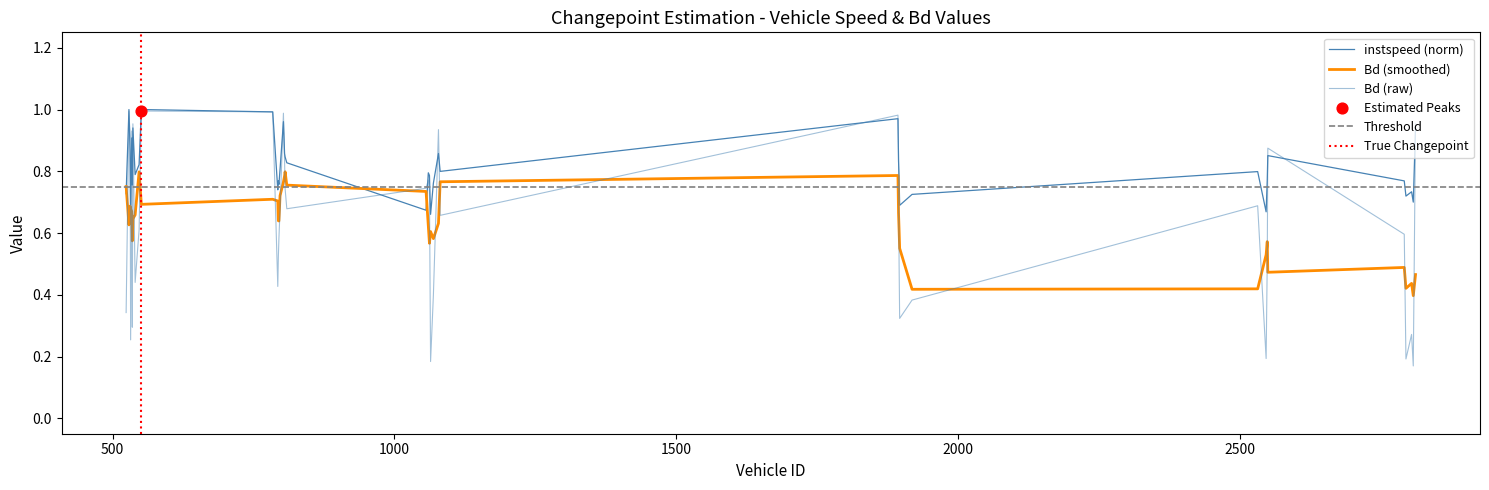

Which series has the largest Y range (max minus min)?

Bd